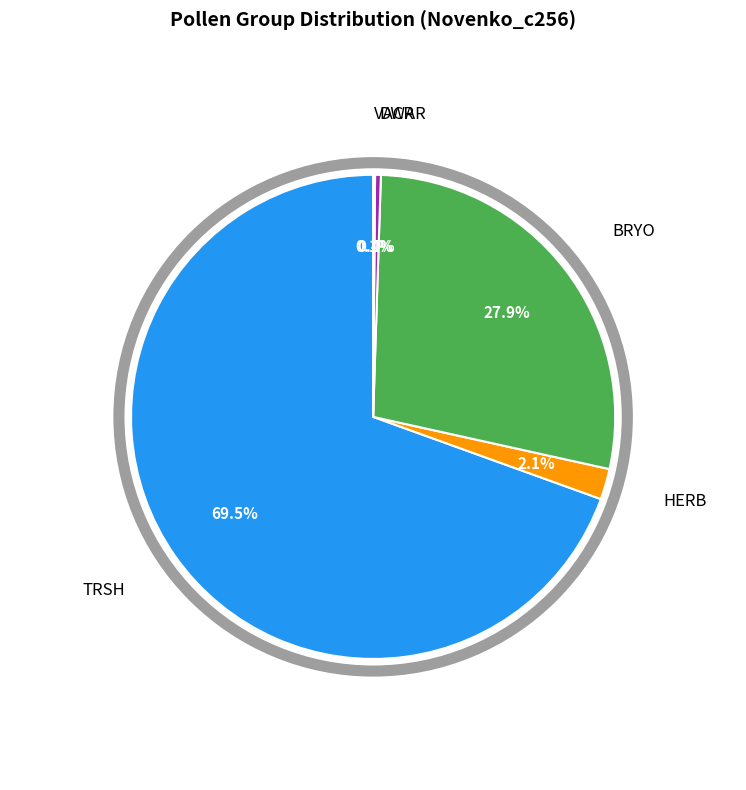

Is there any slice that represents more than half of the pie?

Yes